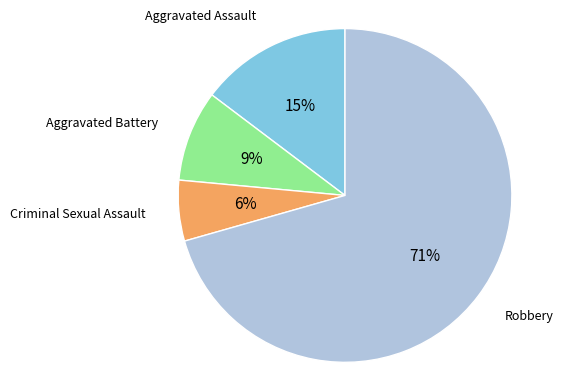

How many slices are in this pie chart?

4